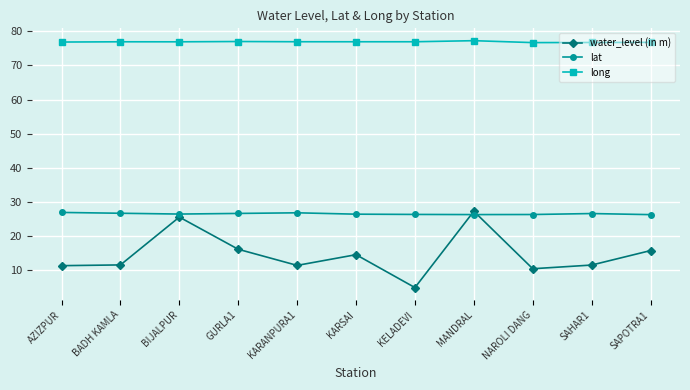

What is the average value of the water_level (in m) series?

14.6